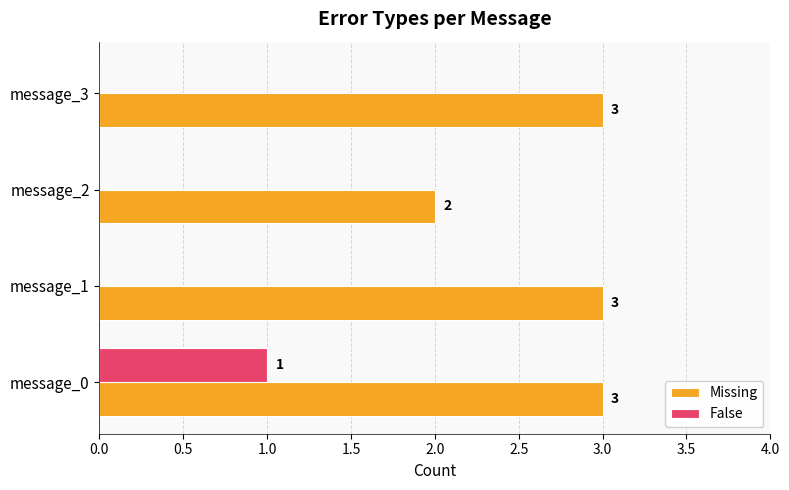

Is it true that Missing equals 3 at message_3?

True